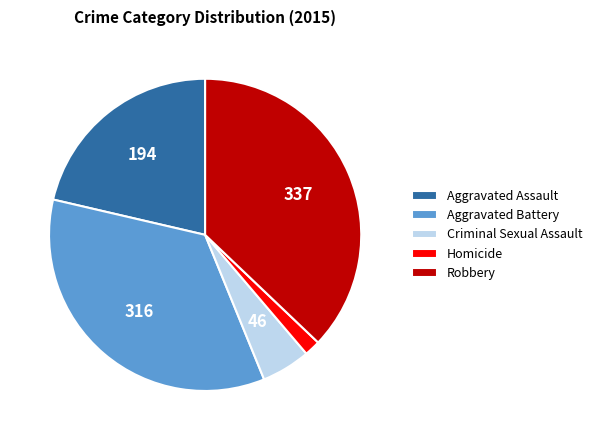

Do Robbery and Homicide together represent more than half of the pie?

No